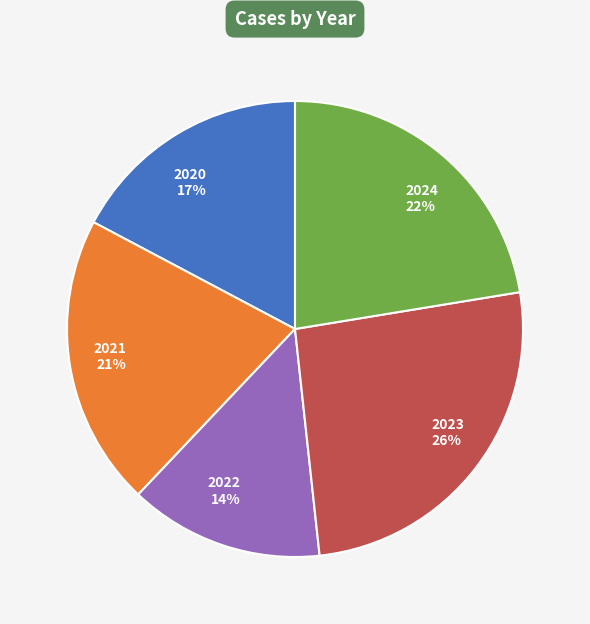

What is the largest slice in the pie chart?

2023